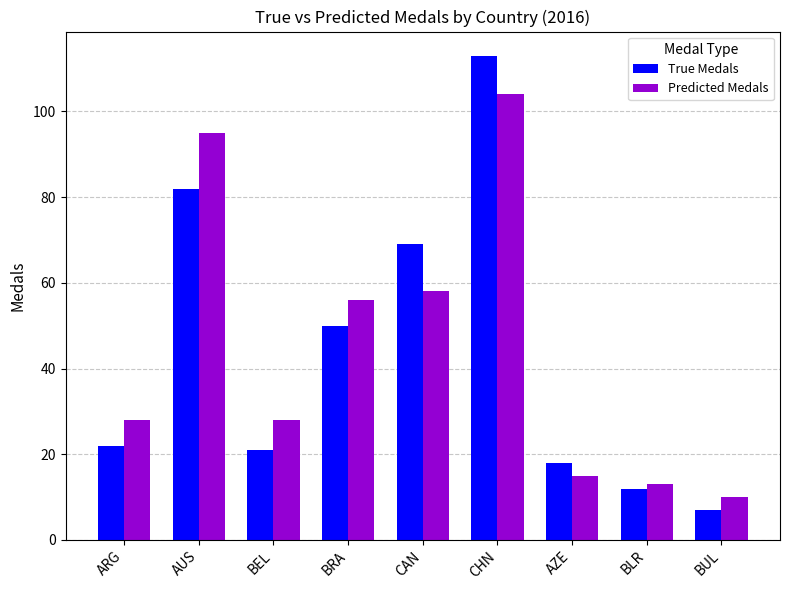

Which series has the largest range (max minus min)?

True Medals